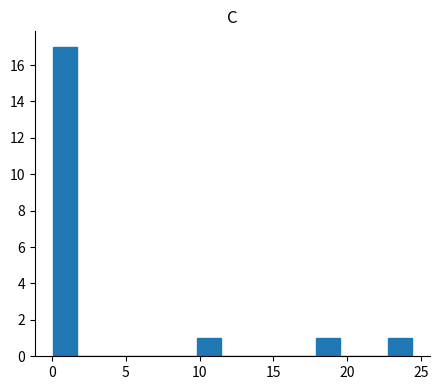

Around what value on the x-axis is the tallest bar? Give the approximate position of its centre, as read against the axis.

1.0